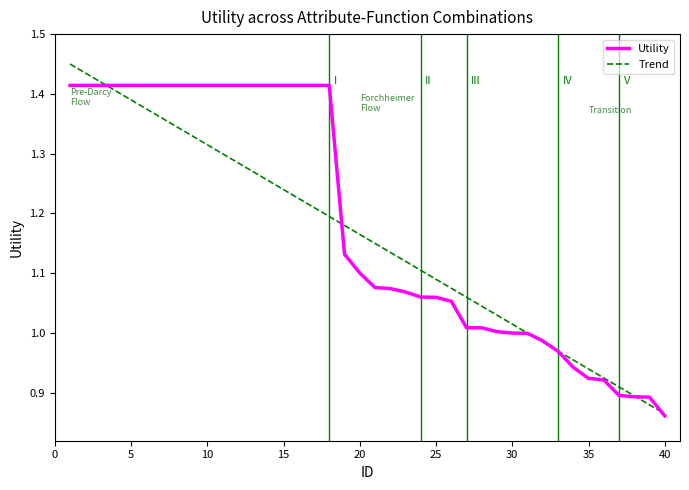

Rank the series by their average value, from highest to lowest.

Utility, Trend